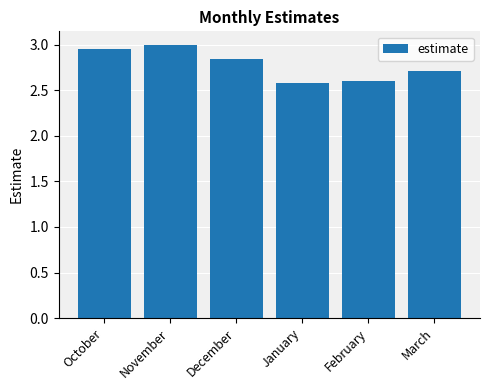

What is the sum of all values?

16.7